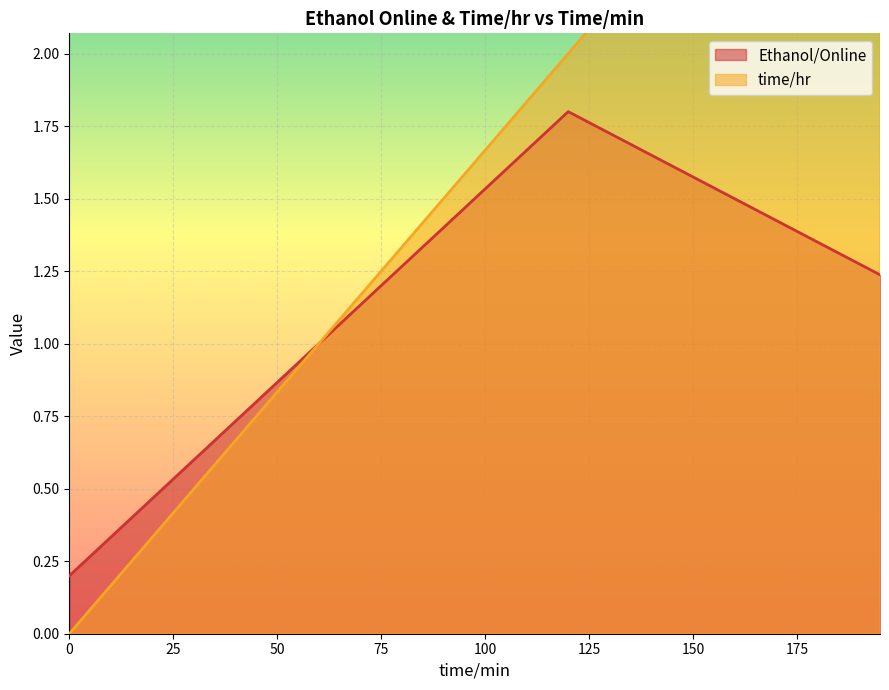

Is it true that Ethanol/Online equals 0.1 at 0?

False